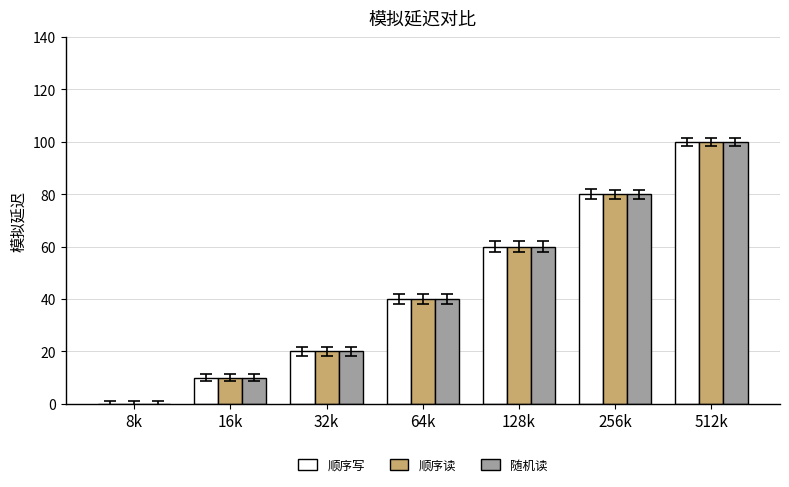

How many distinct data groups are displayed?

3